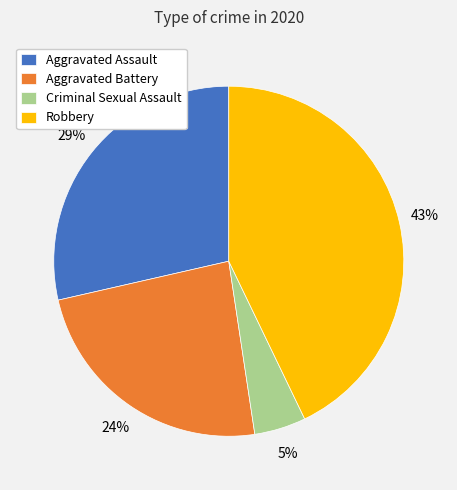

To the nearest percent, what is the difference between the Aggravated Assault and Robbery slice percentages?

14%